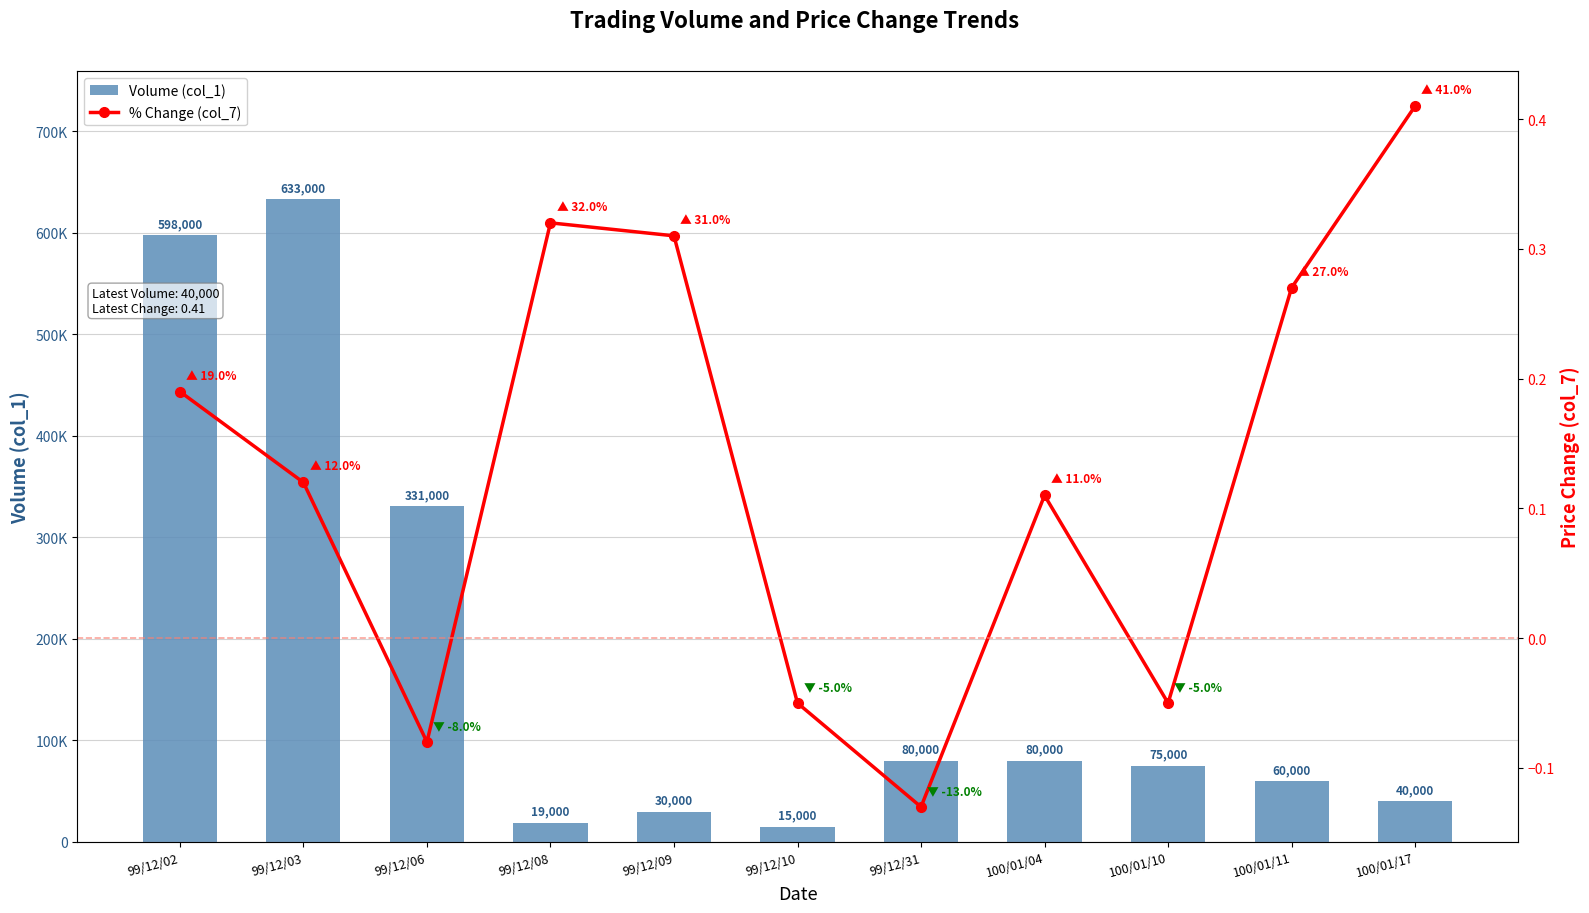

What is the label of the 11th bar from the right?

99/12/02